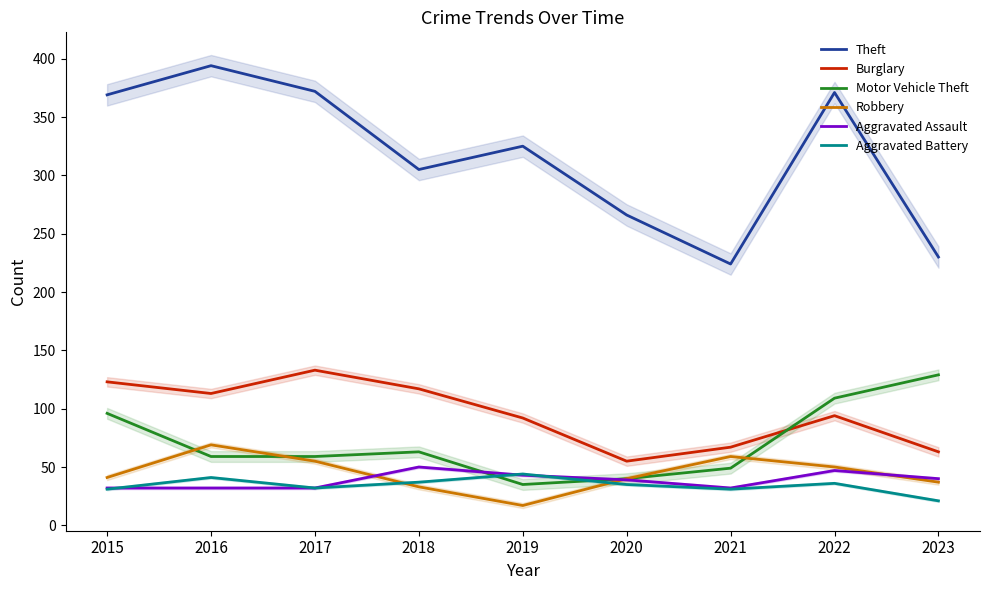

In Aggravated Assault, how many points are lower than both neighbors (excluding endpoints)?

1